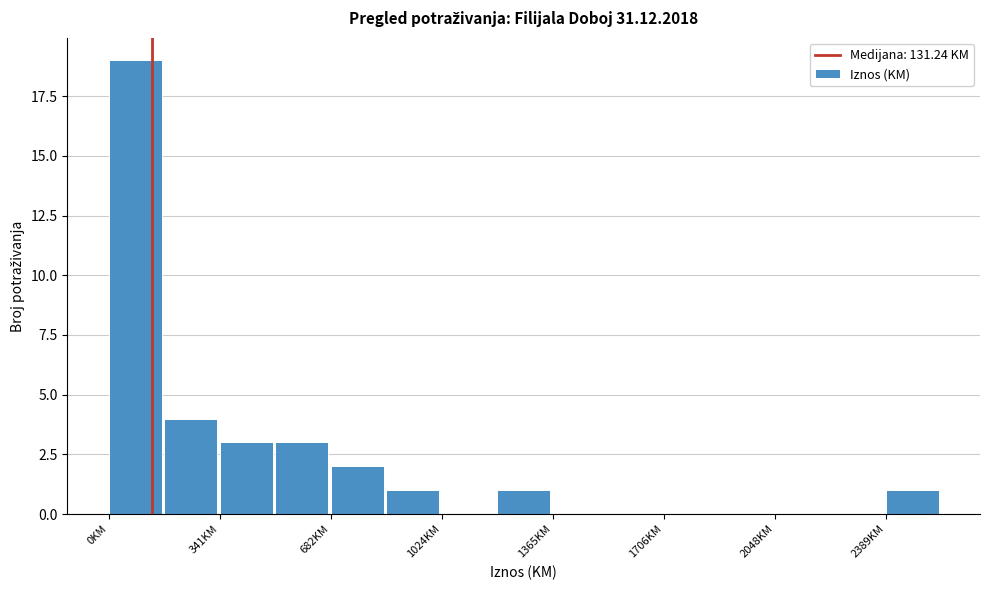

Read against the x-axis, roughly where is the centre of the tallest bar?

100